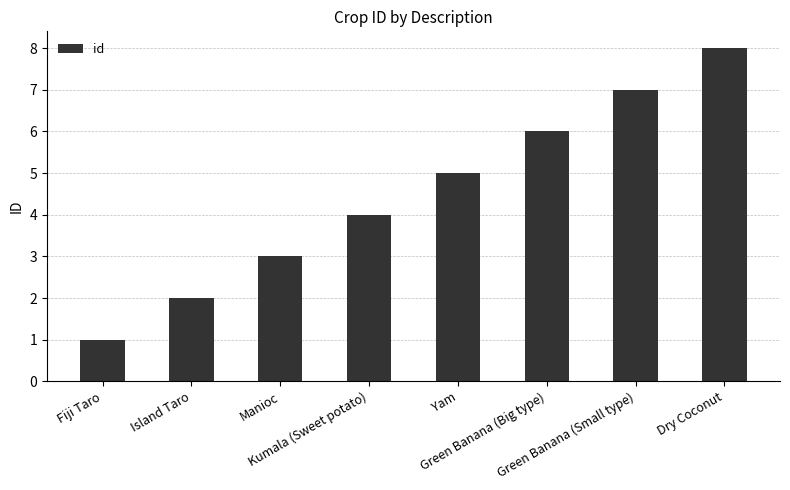

How many values are between 3 and 7?

5